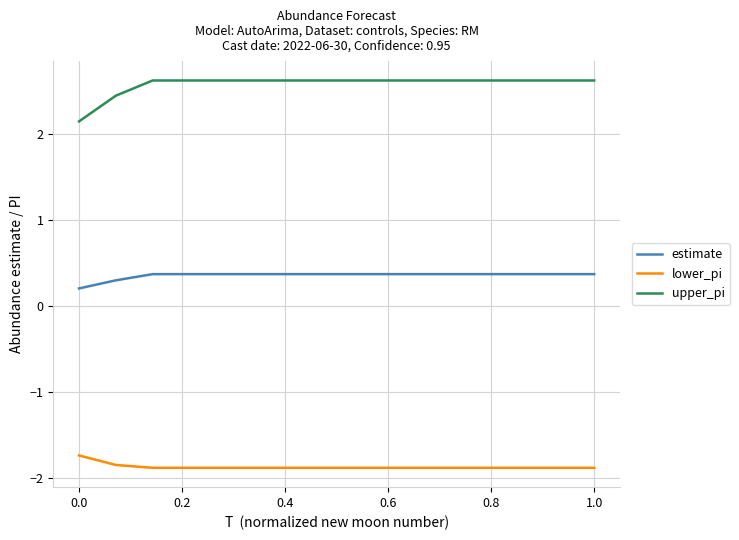

What is the highest value of the lower_pi series?

-1.7